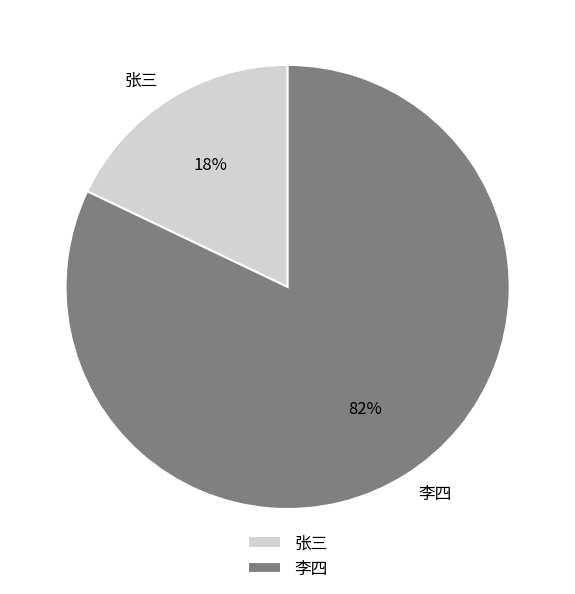

Combined, do 张三 and 李四 account for over 50%?

Yes